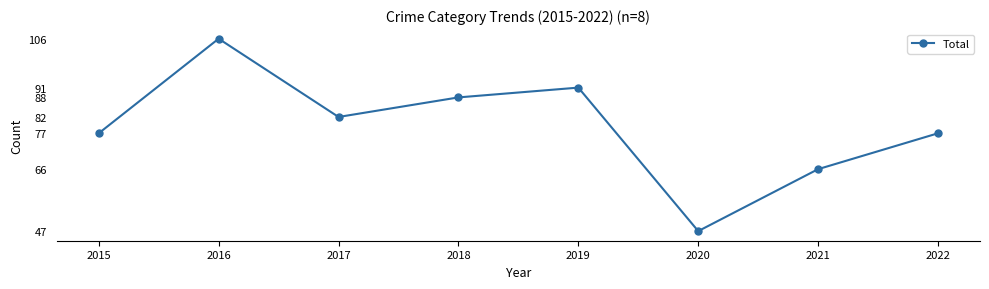

Which has a higher value, 2020 or 2017?

2017